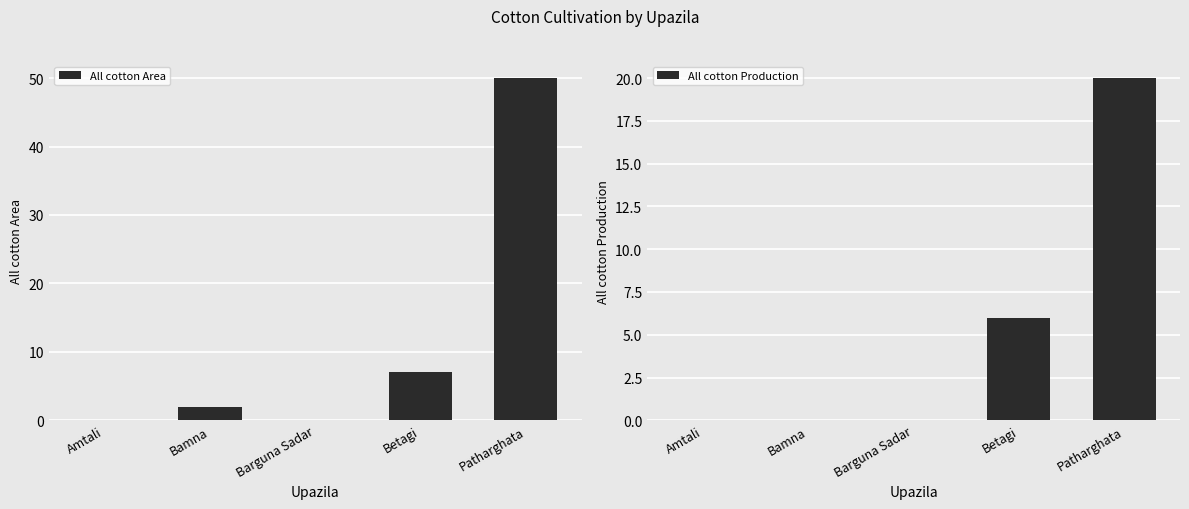

What is the total value across all series at Bamna?

2